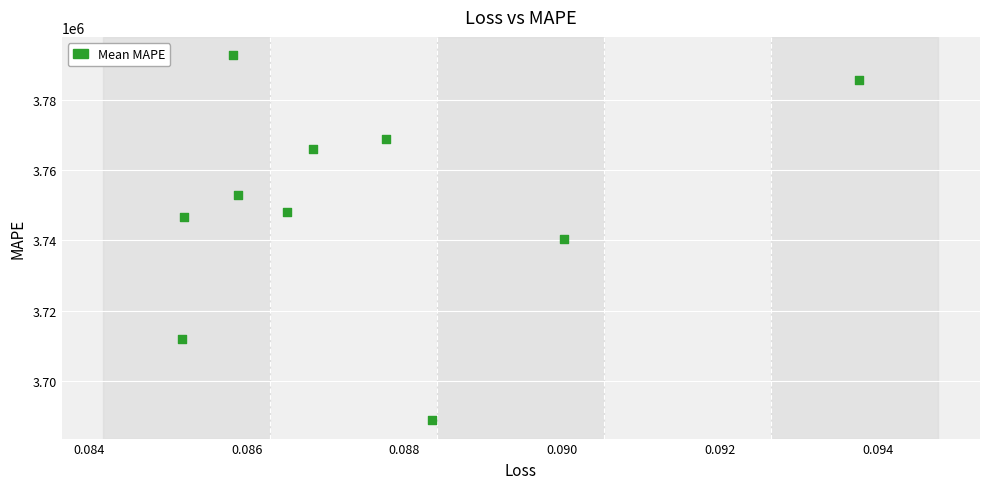

What is the average Y value?

3750250.1